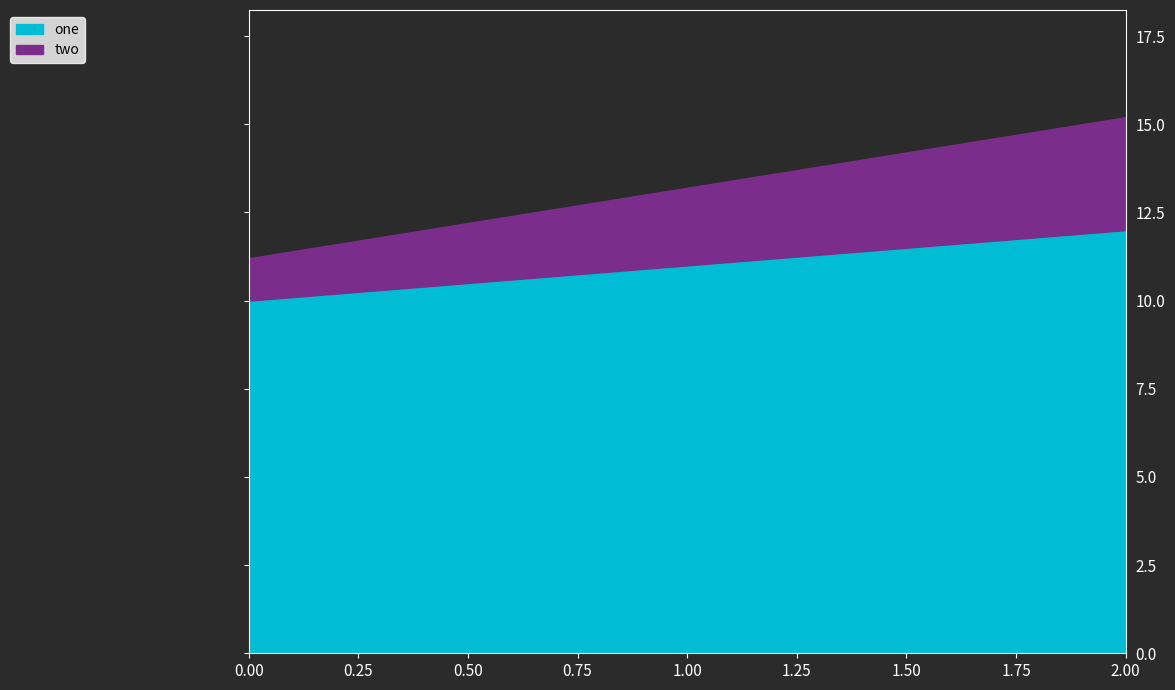

List the series in order of their peak value, lowest first.

two, one